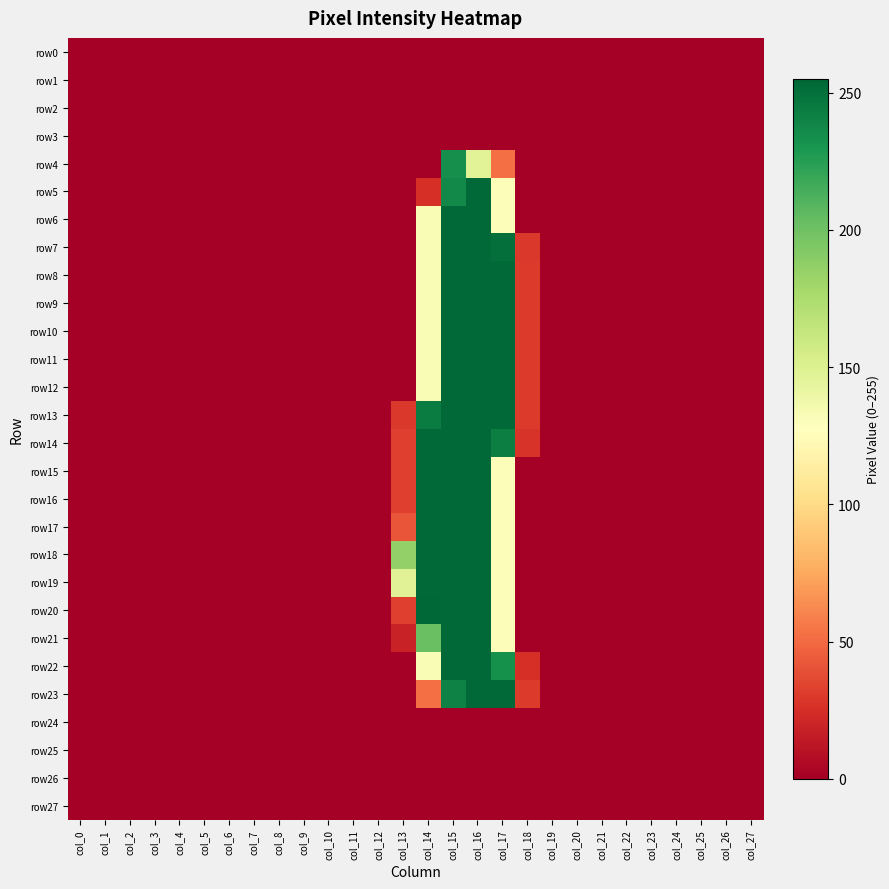

What is the maximum value shown in the chart?

255